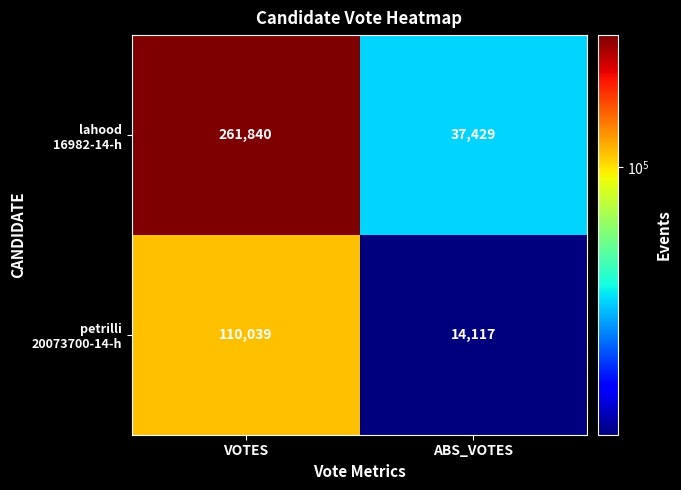

At how many categories does at least one series exceed 252726?

1